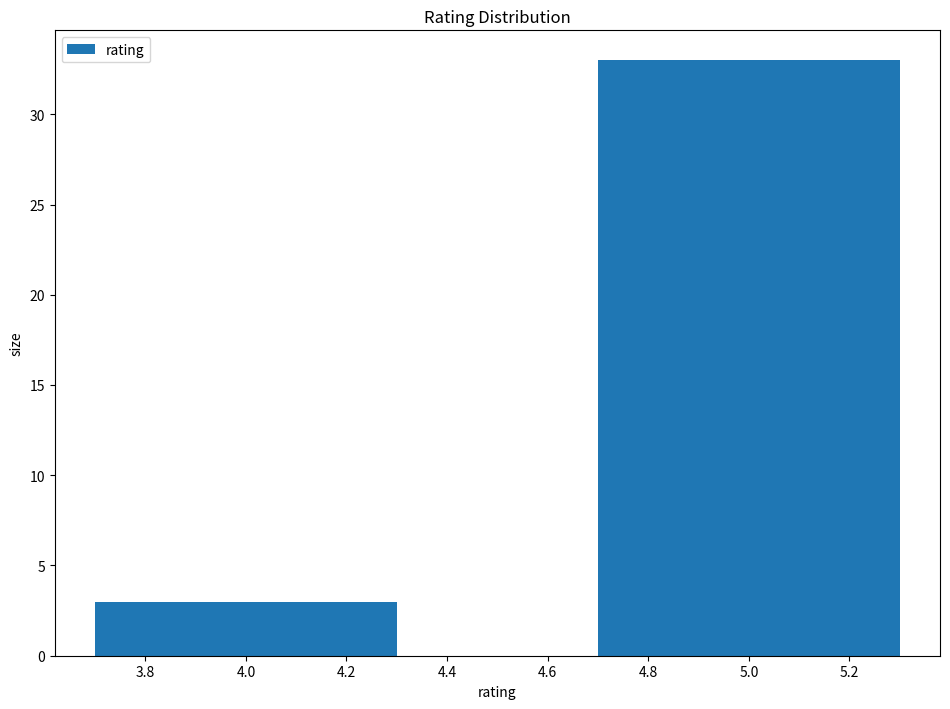

Reading left to right, extract all data points from this chart.

4.0=3	5.0=33